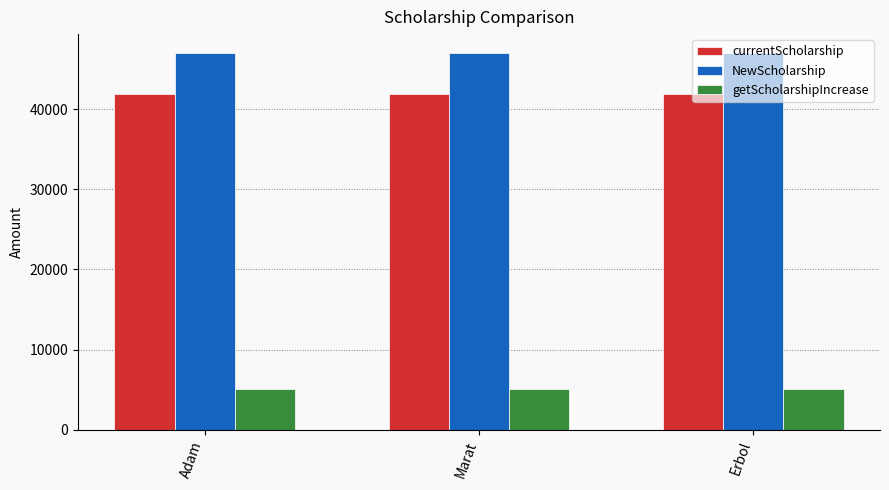

What is the difference between the highest and lowest values at Adam?

41898